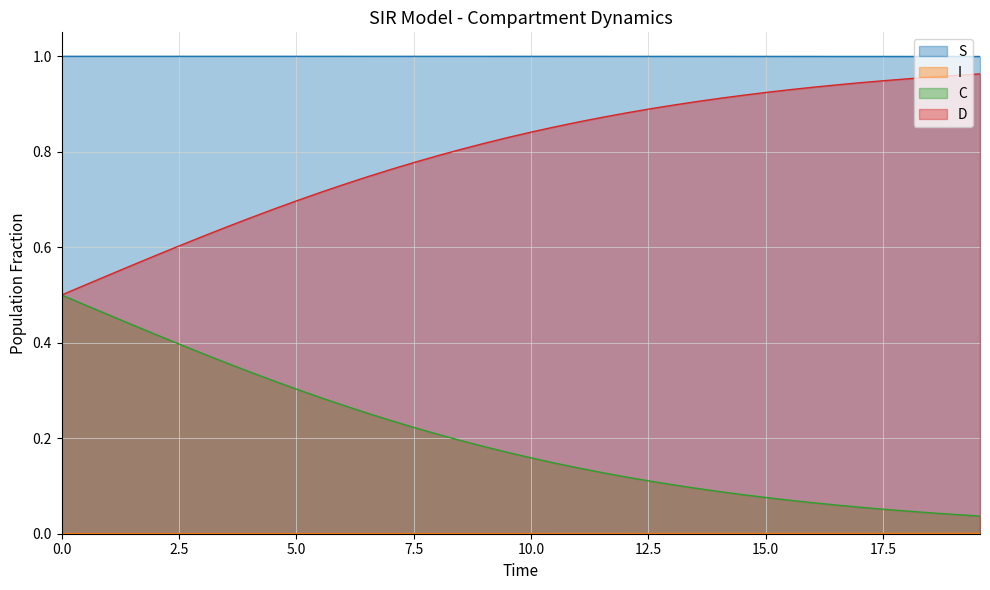

True or false: D and S cross at least once.

False